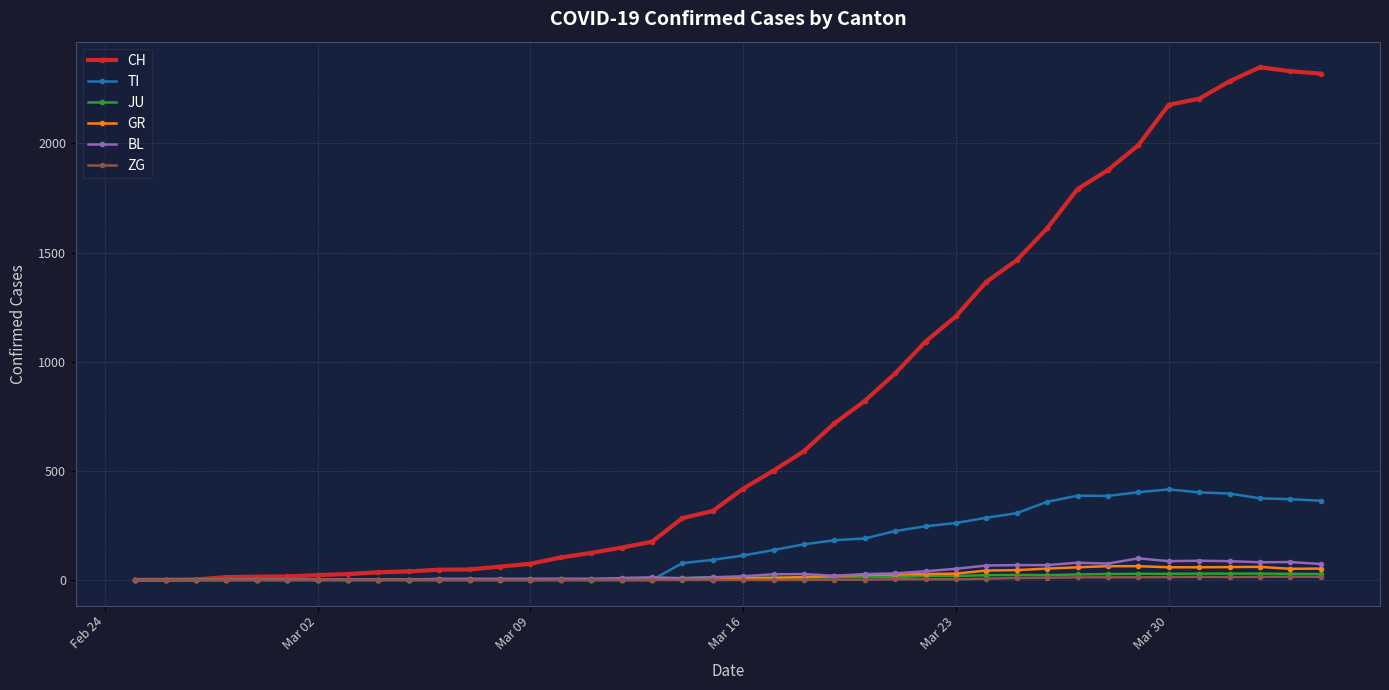

Which series has the widest spread of values?

CH